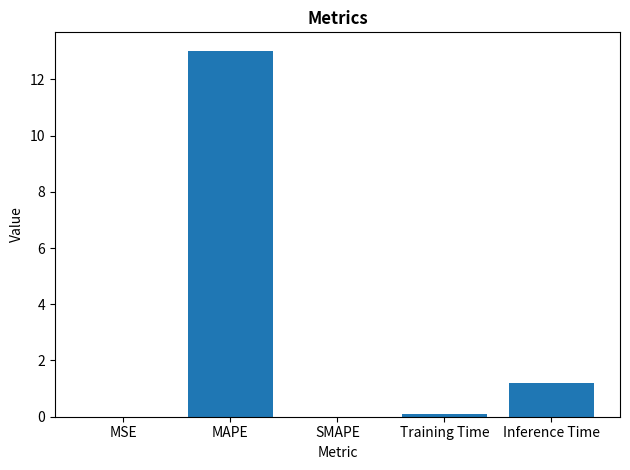

Is it true that the value at MAPE is 13.0?

True